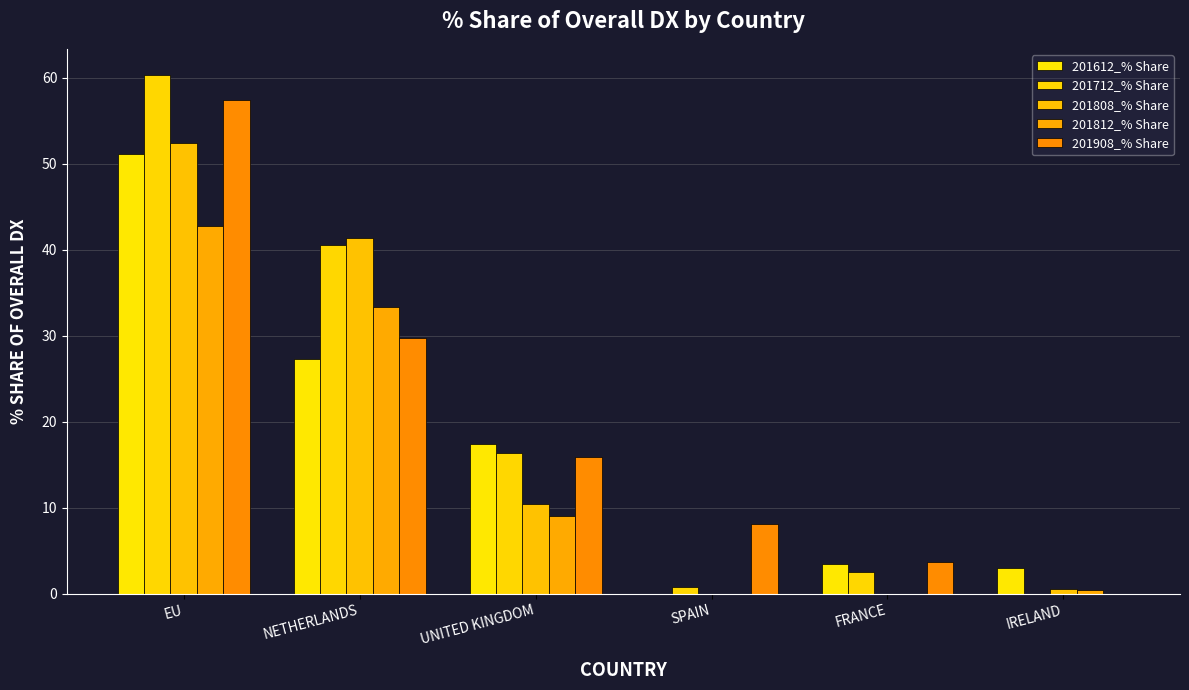

Which series has the largest range (max minus min)?

201712_% Share